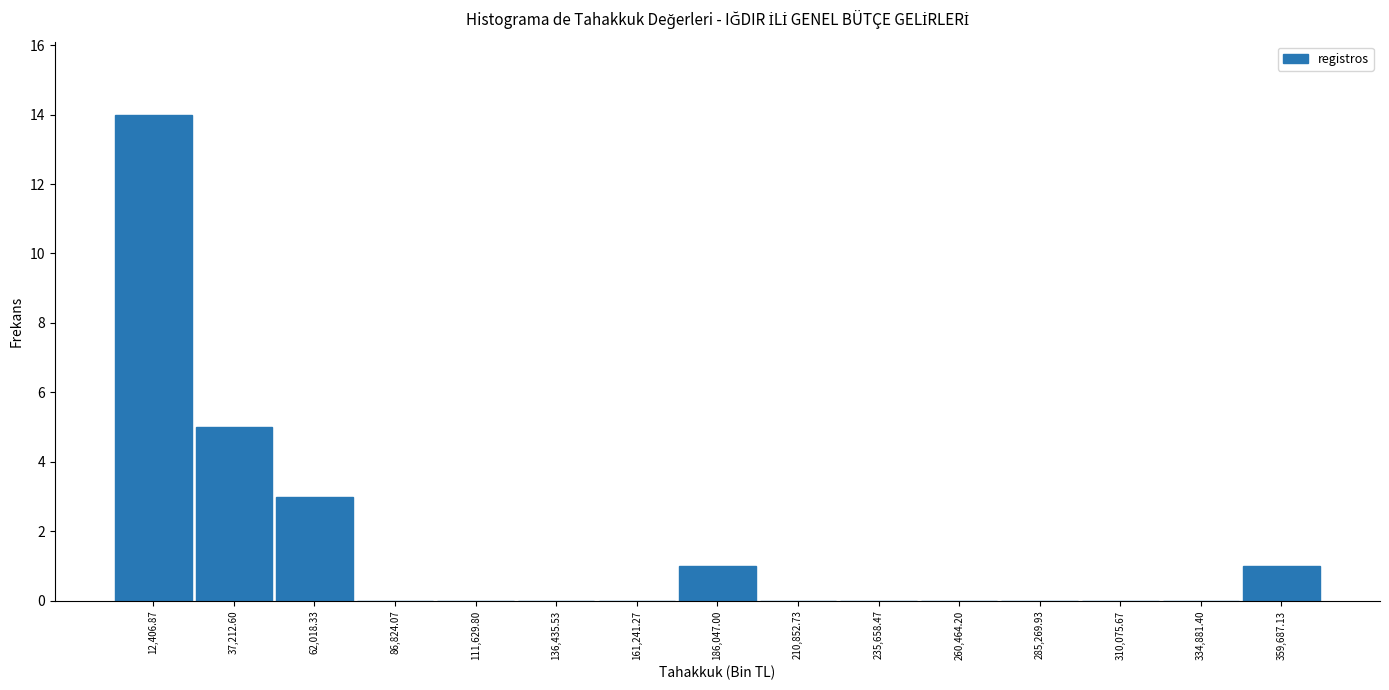

How tall is the bar that spans 175000 to 200000 on the x-axis? Neither the bar edges nor the heights are printed on the chart, so give them approximately, as read against the axes.

1